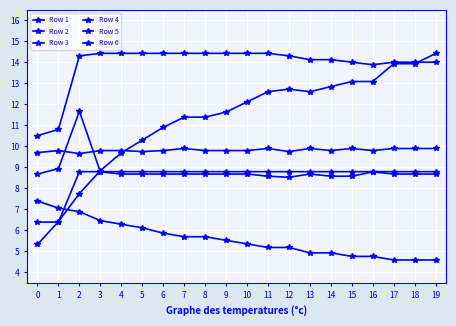

Which series has the largest total across all categories?

Row 2